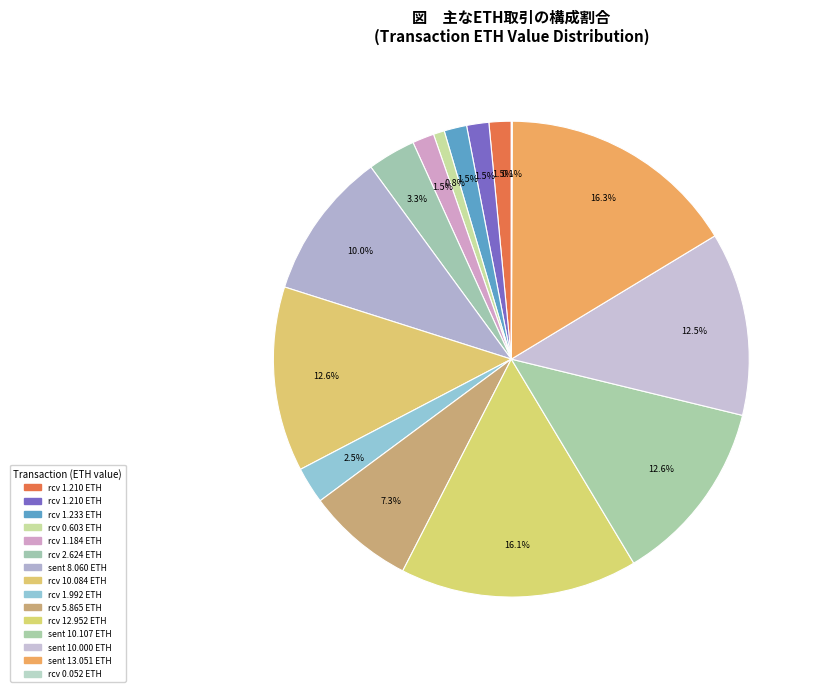

To the nearest percent, what is the average slice percentage?

7%